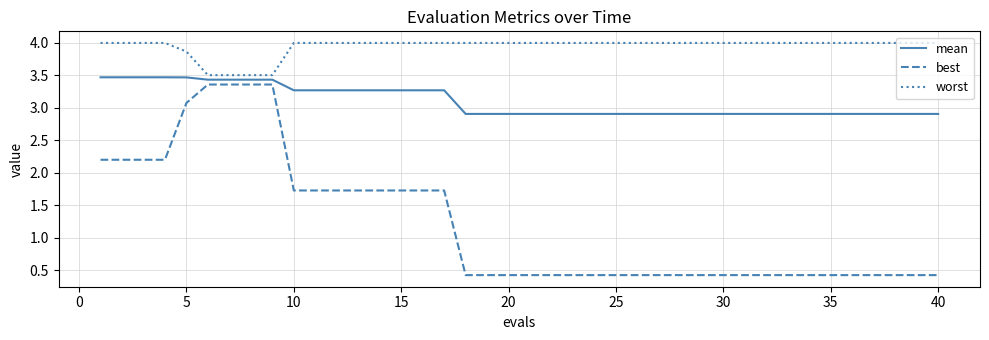

Which series has the largest range (max minus min)?

best